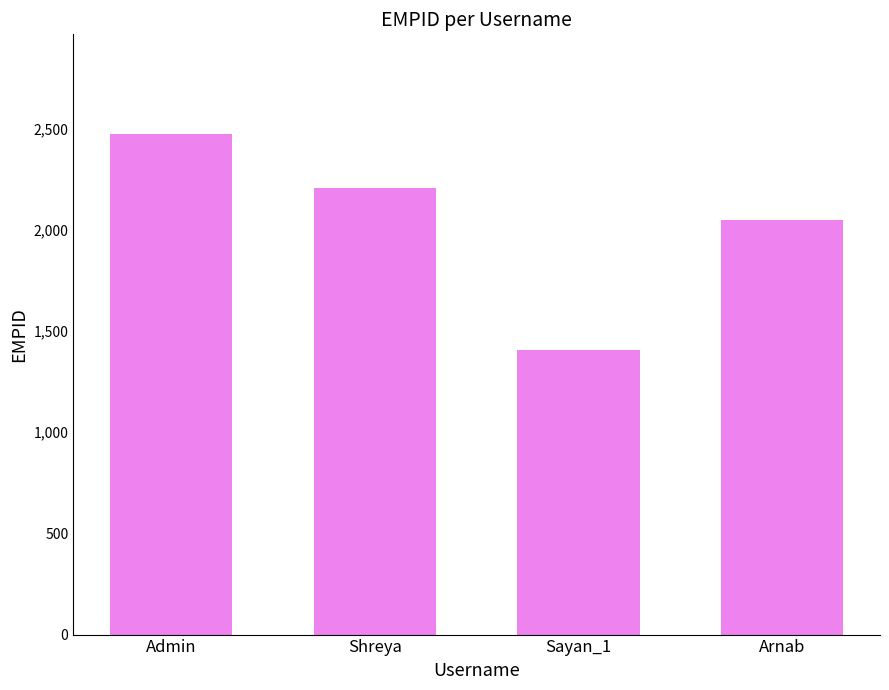

The value at Admin is 2470. True or false?

True